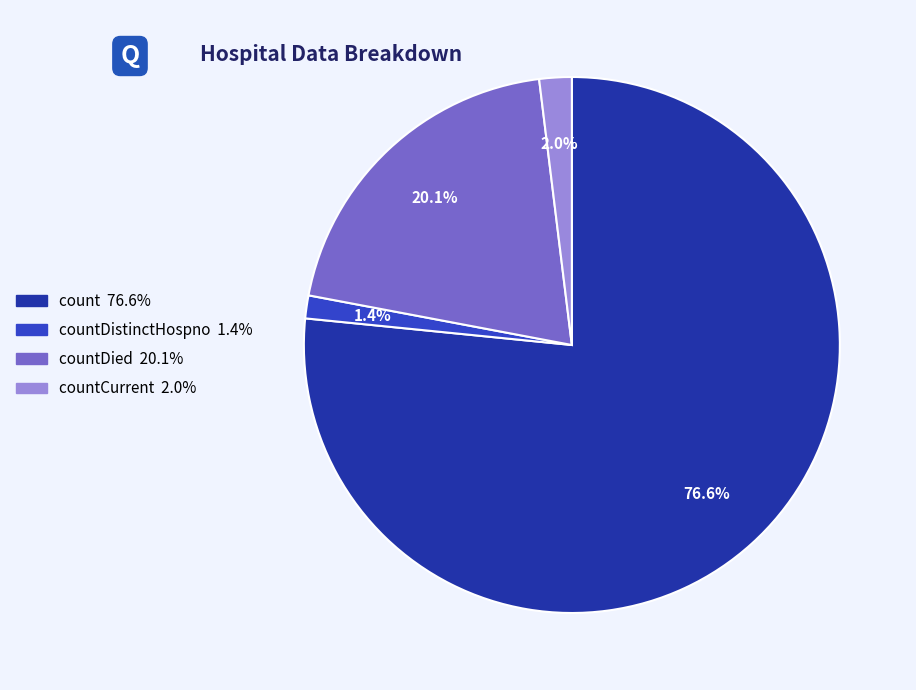

Is there any slice that represents more than half of the pie?

Yes